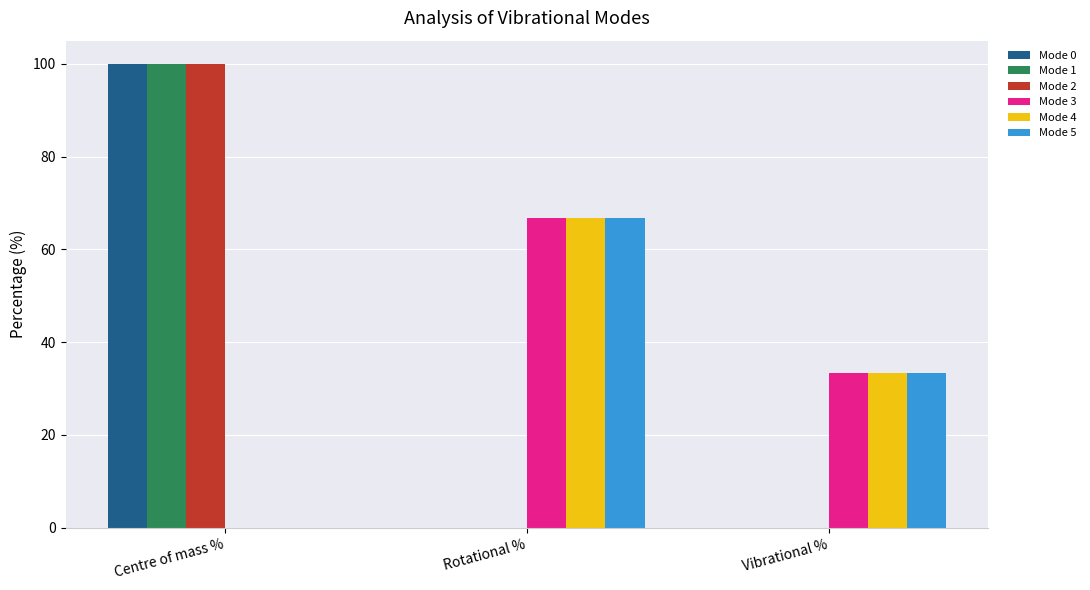

The Mode 4 series shows 21.7 at Rotational %. True or false?

False